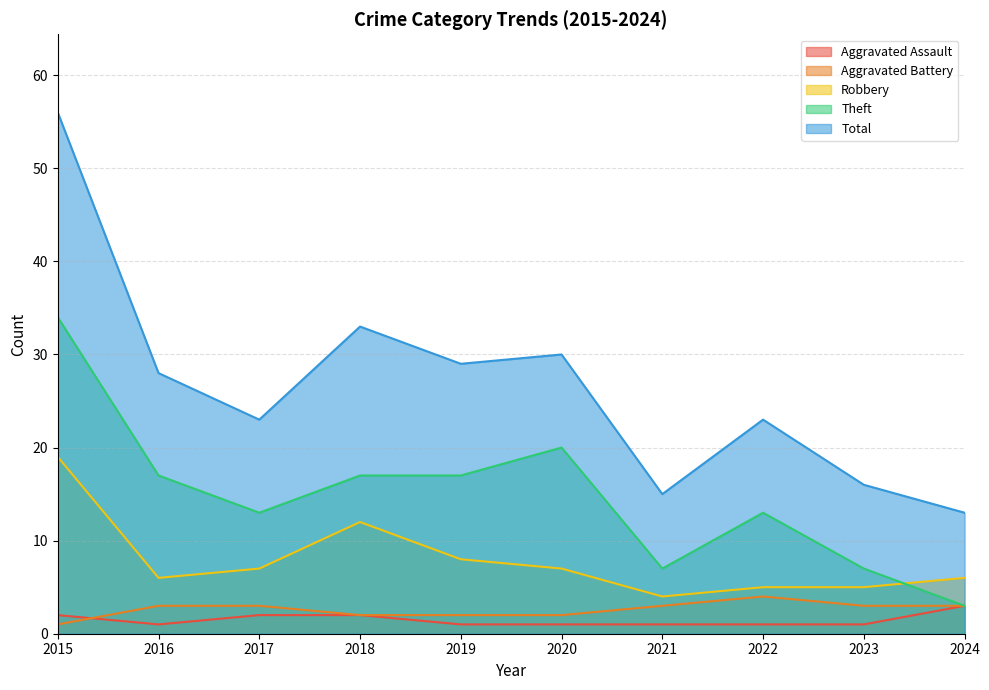

What is the sum of the Total values at 2018 and 2015?

89